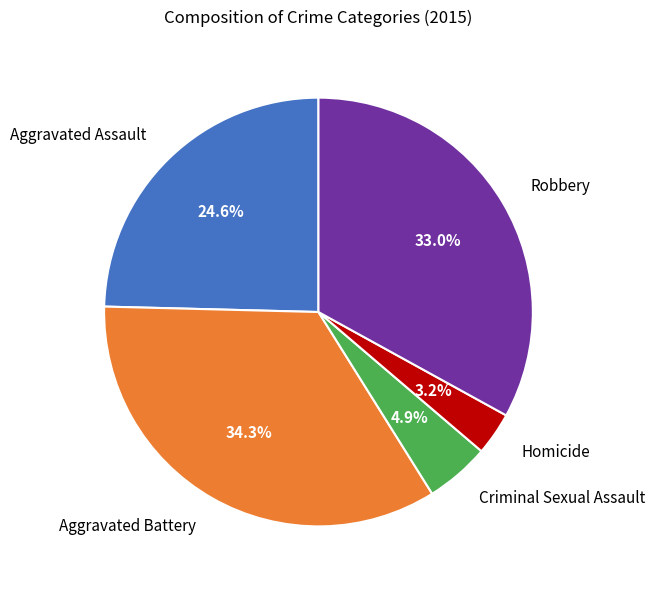

Count the number of slices in the pie.

5